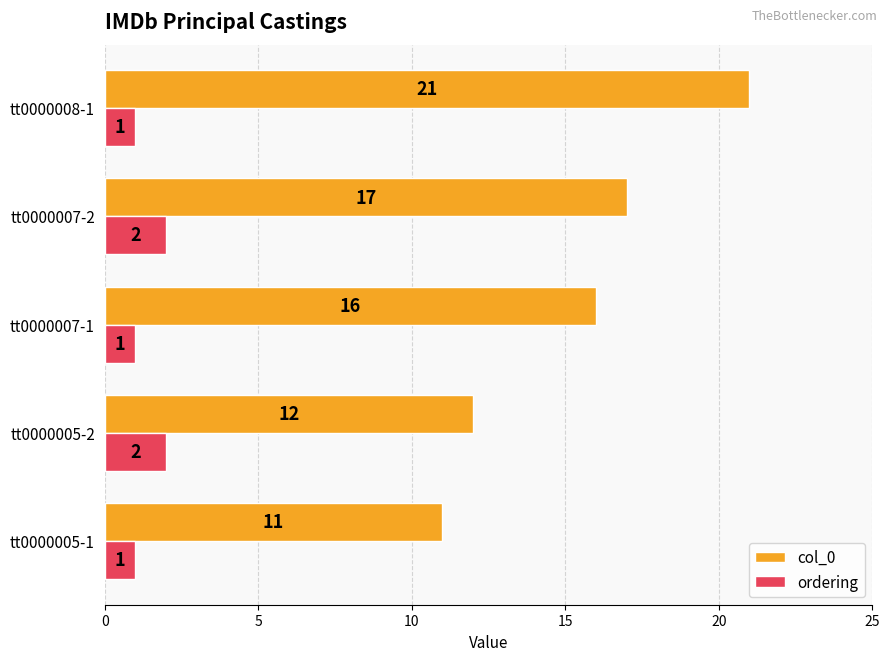

Which series changed the most between tt0000005-1 and tt0000007-1?

col_0